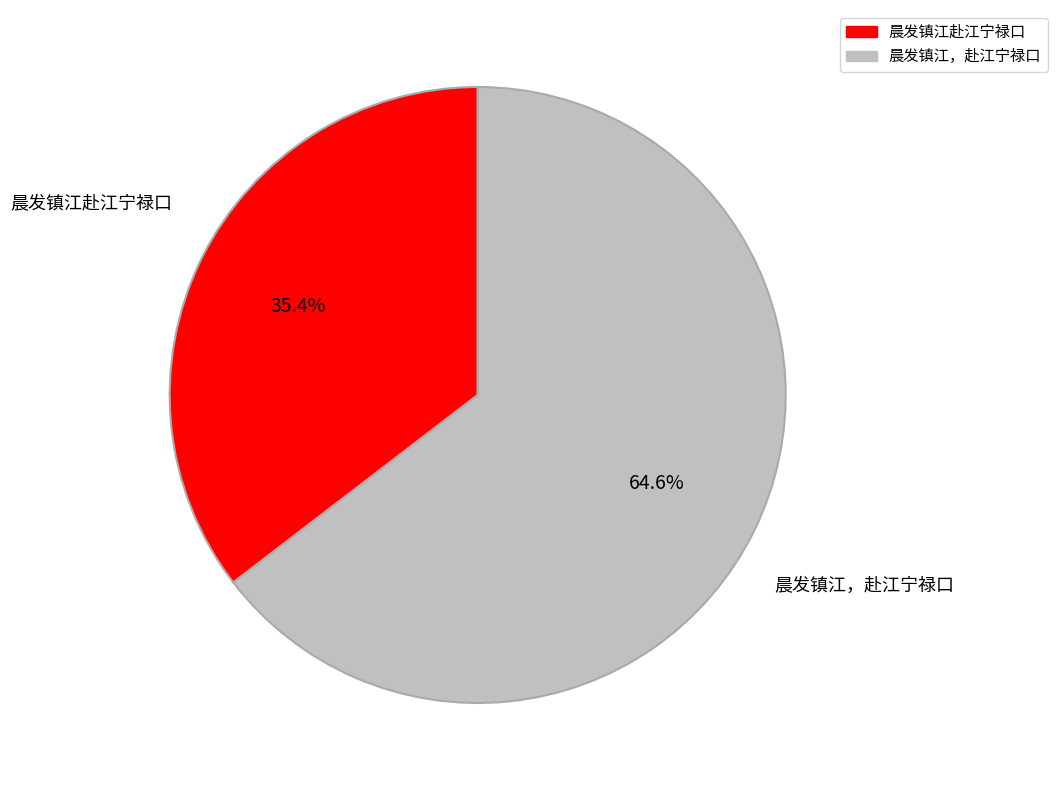

The 晨发镇江，赴江宁禄口 slice represents 78% of the pie. True or false?

False